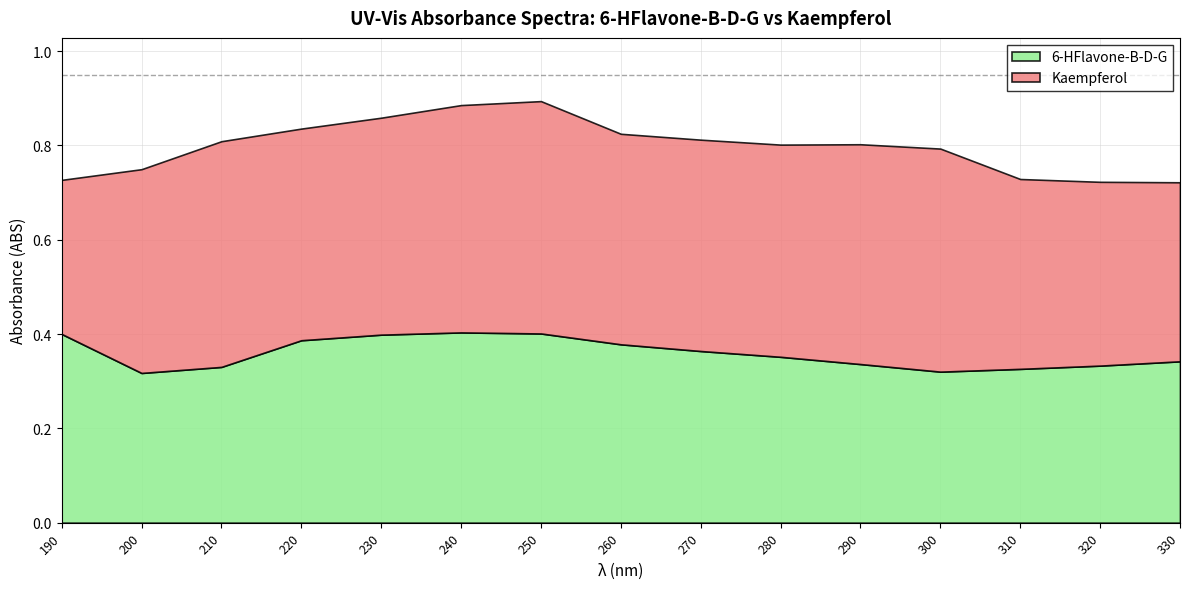

Is the value of Kaempferol at 220 greater than the value of 6-HFlavone-B-D-G at 200?

Yes